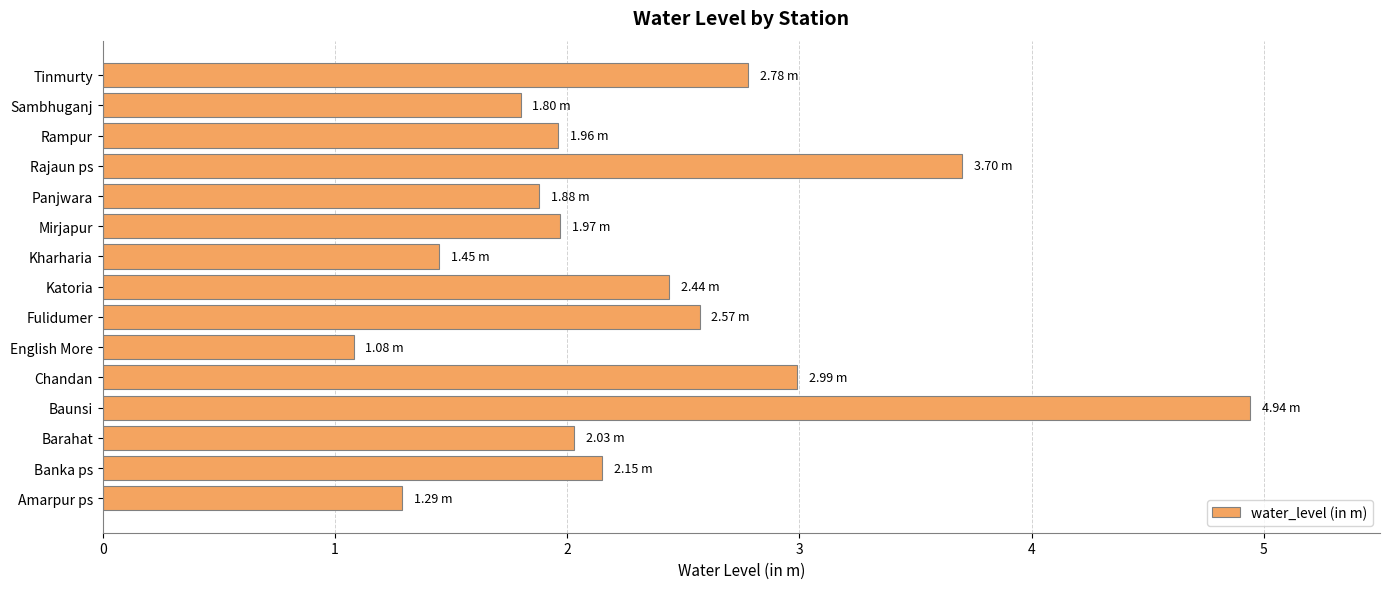

How many values are below 2?

7